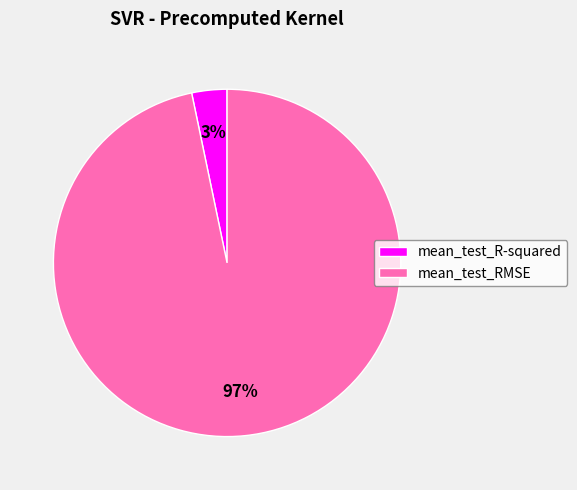

Count the number of slices in the pie.

2